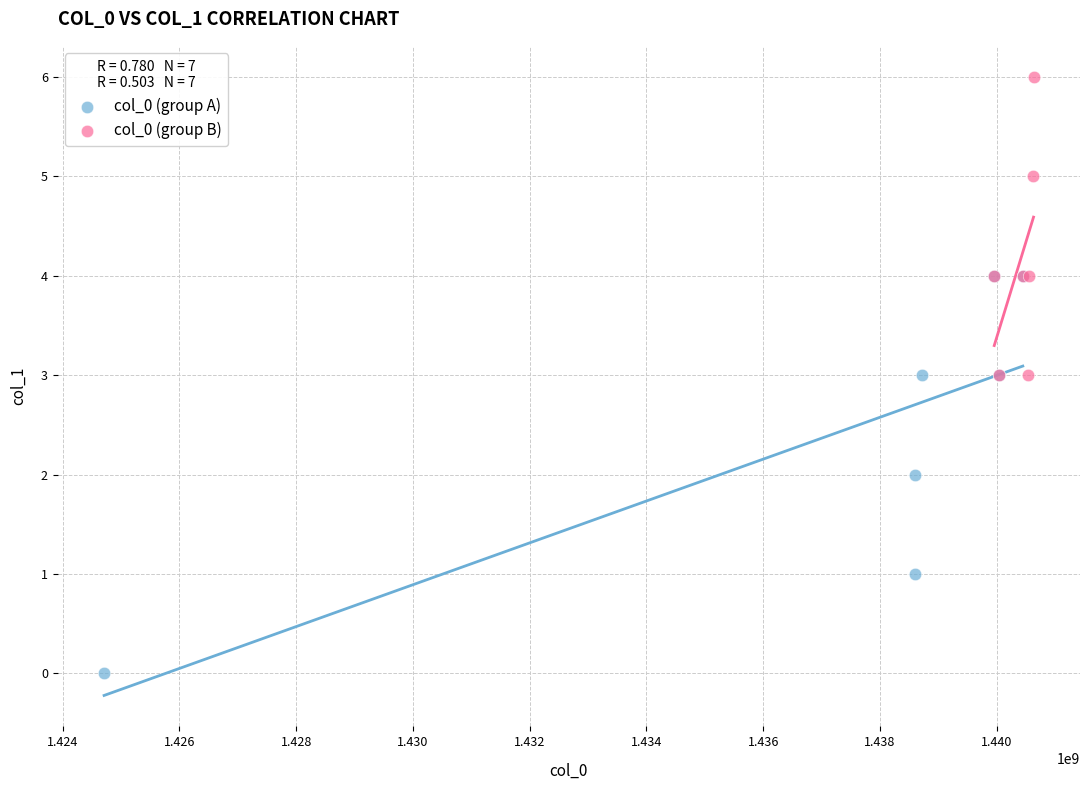

Which series contains the highest Y value?

col_0 (group B)